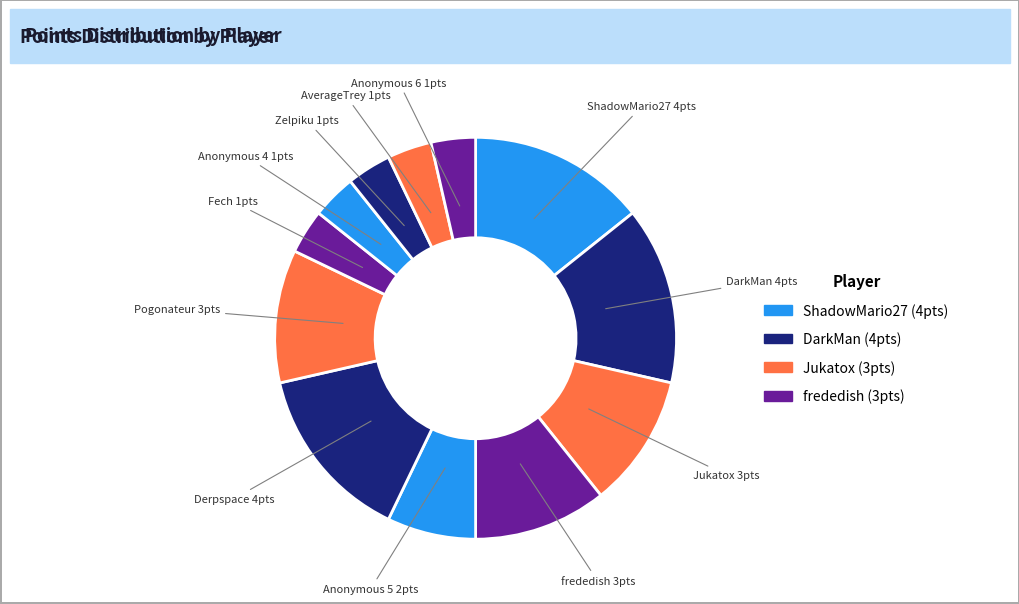

Does any single category account for the majority?

No